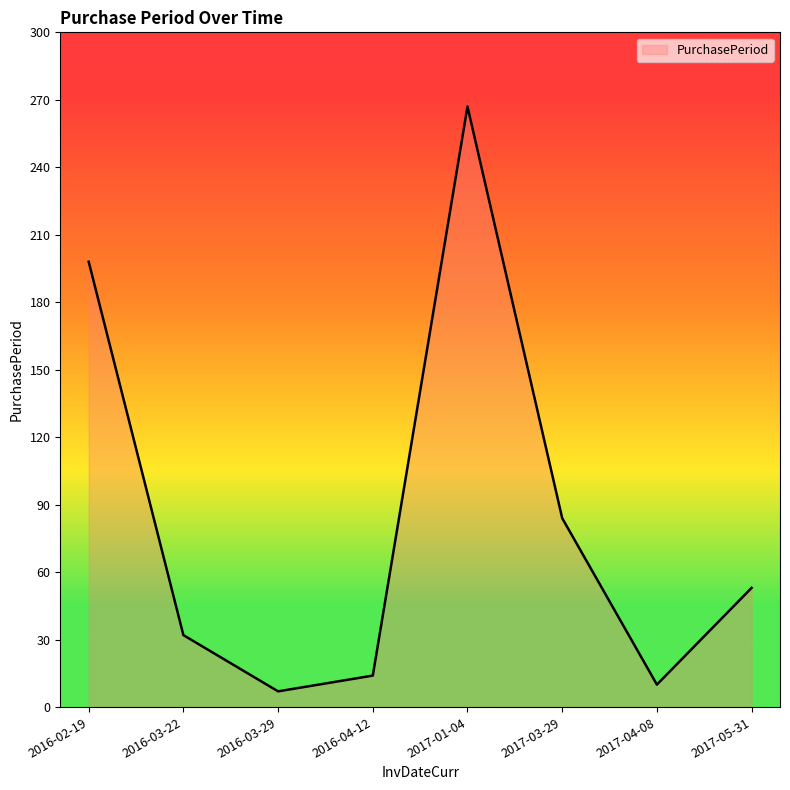

How many series are shown in this chart?

1